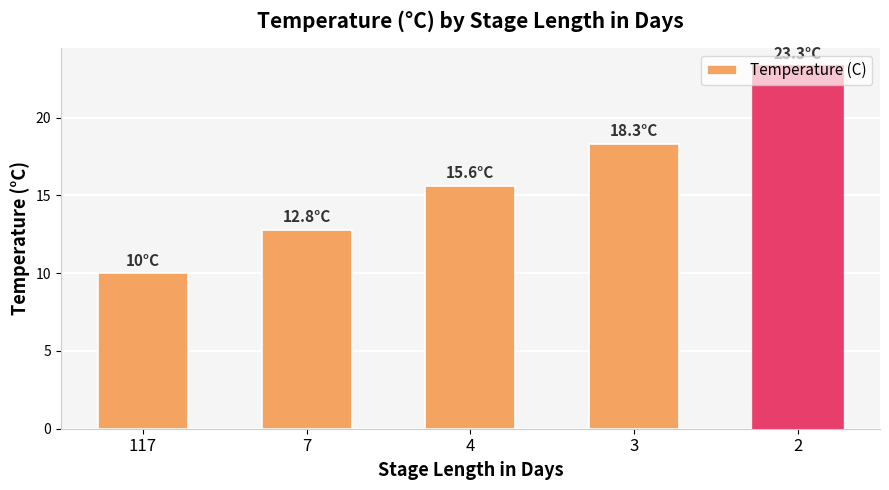

The value at 4 is 9.0. True or false?

False